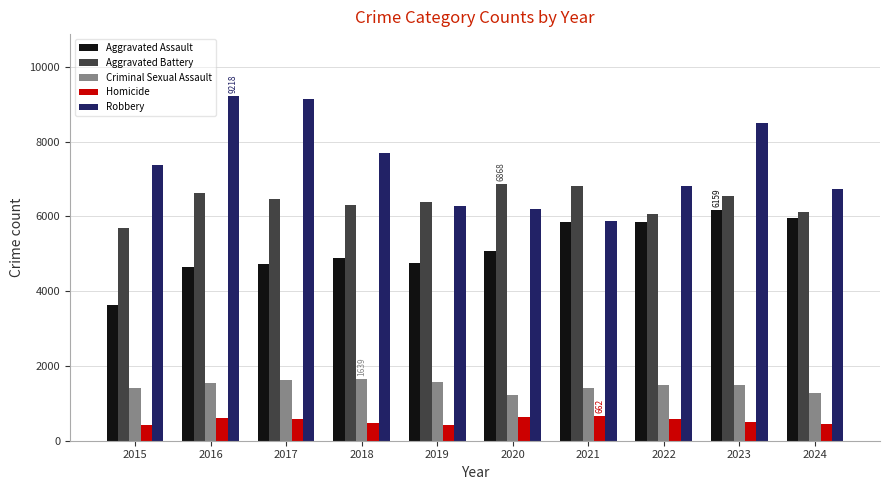

How many groups of bars are there?

10